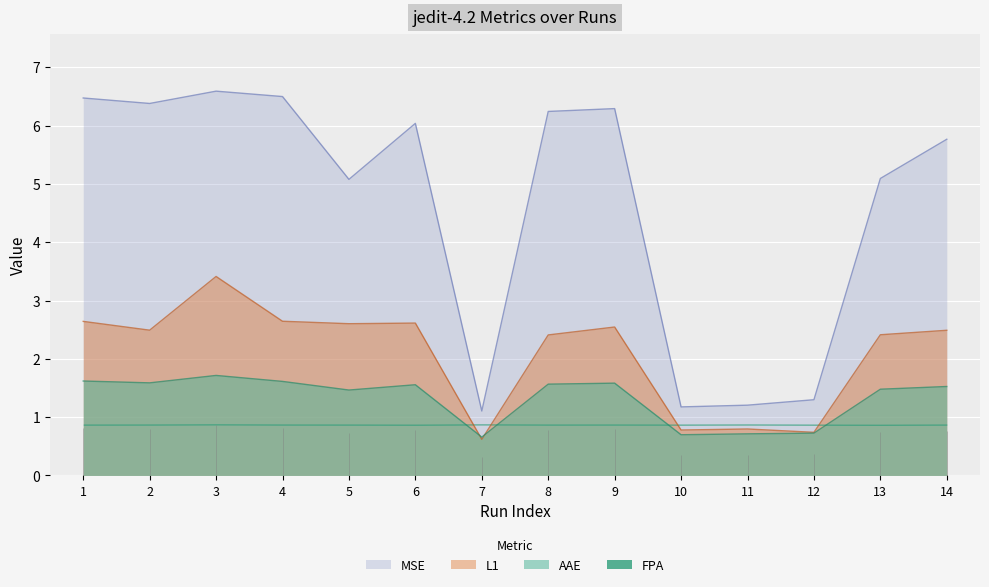

Read the MSE value at 11.

1.2